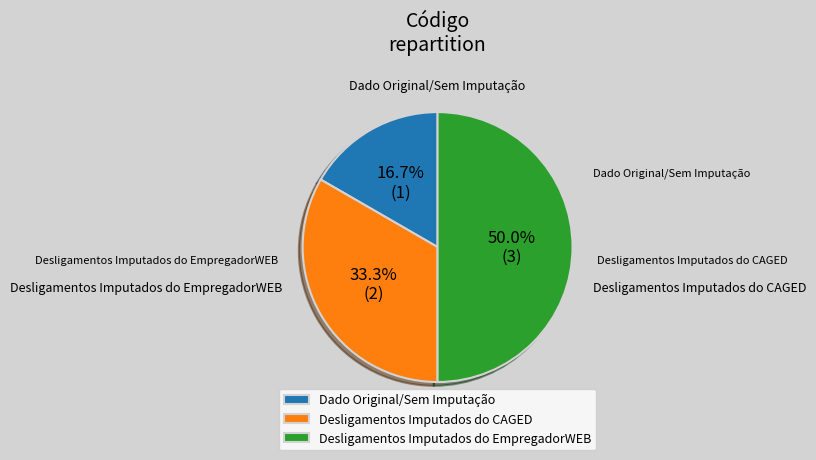

What is the total percentage of Dado Original/Sem Imputação and Desligamentos Imputados do CAGED?

50.0%